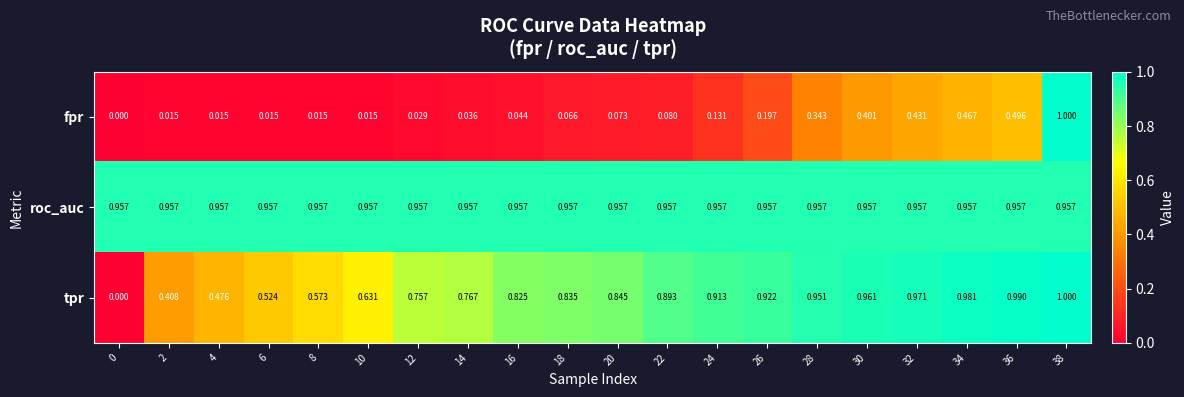

What is the total value across all series at 14?

1.8